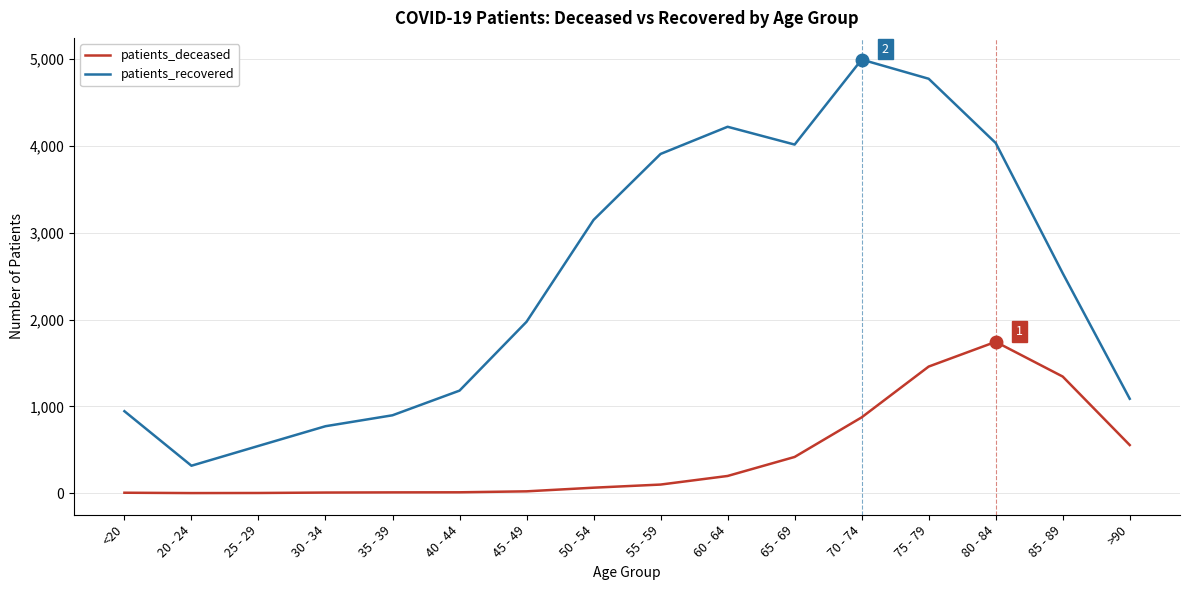

What are all the series names shown in the legend?

patients_deceased, patients_recovered